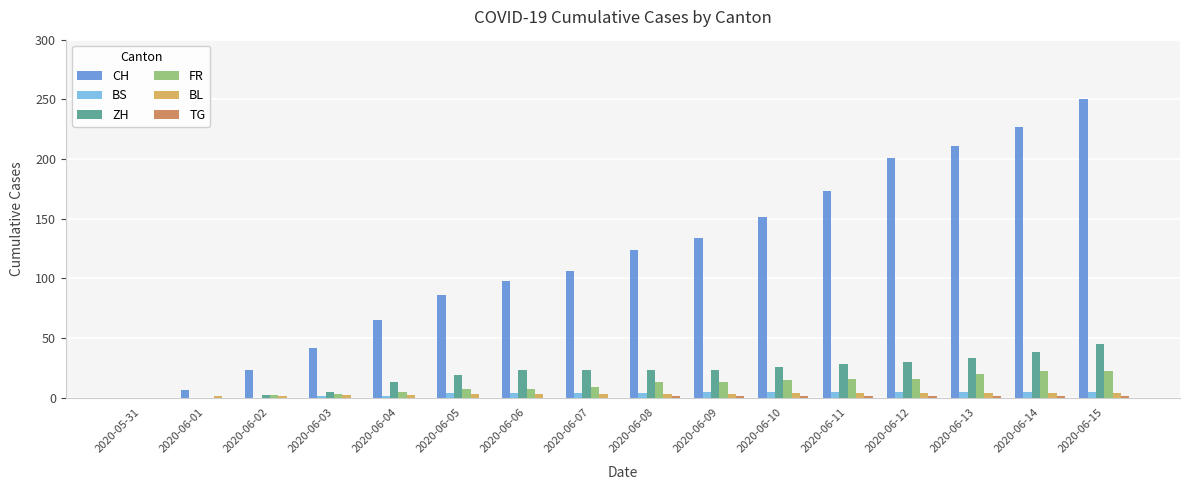

The ZH series shows 30 at 2020-06-12. True or false?

True